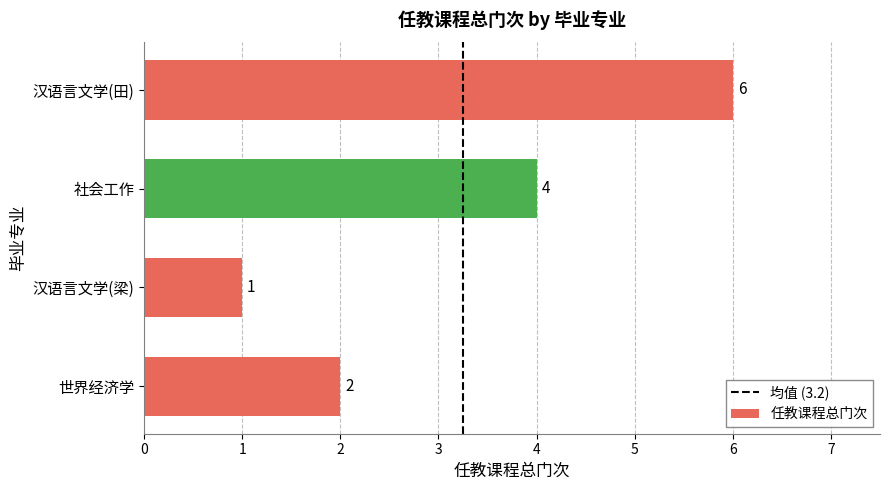

Read the value at 汉语言文学(田).

6